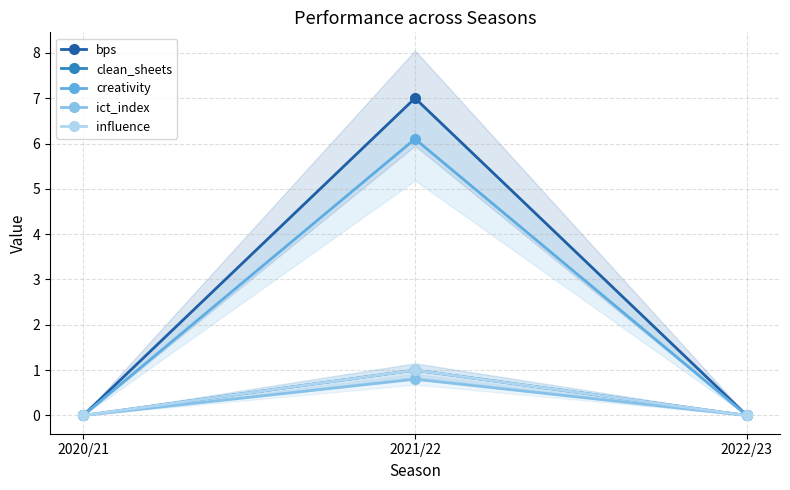

At how many categories does at least one series exceed 1?

1